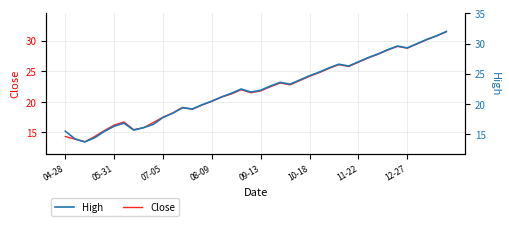

What is the minimum value for Close?

13.5